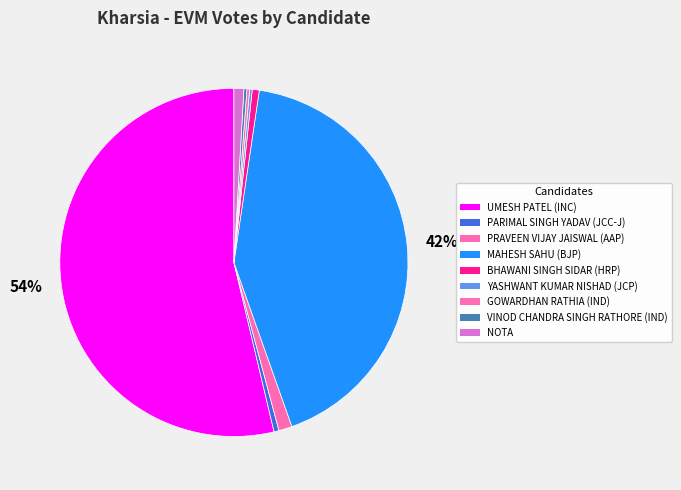

Approximately how many times larger is the value at NOTA compared to YASHWANT KUMAR NISHAD?

3.8